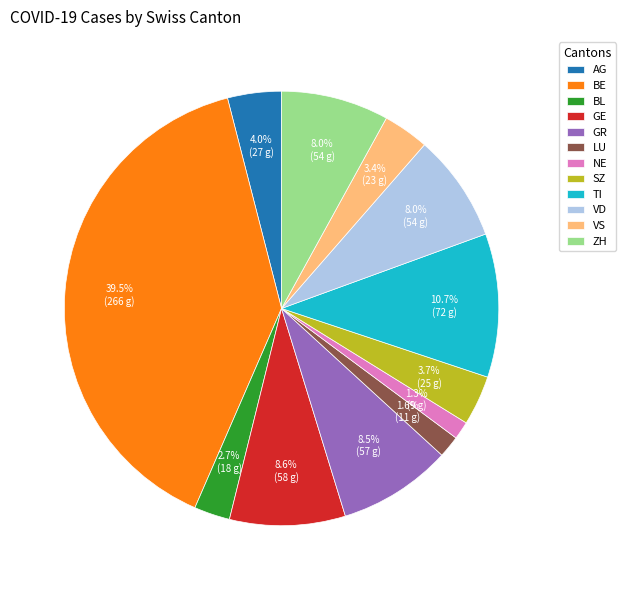

How many segments does this pie chart have?

12